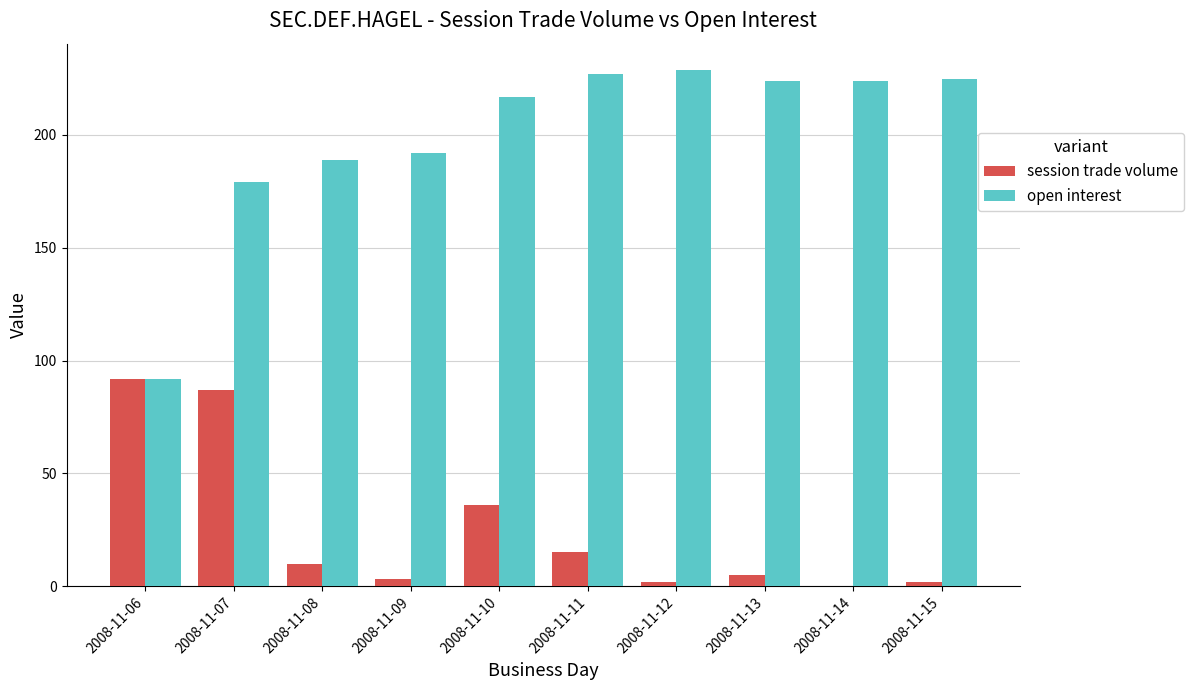

Count the number of categories in the chart.

10